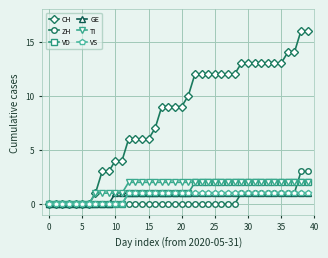

What is the value of the TI point at the 17th from the left?

2